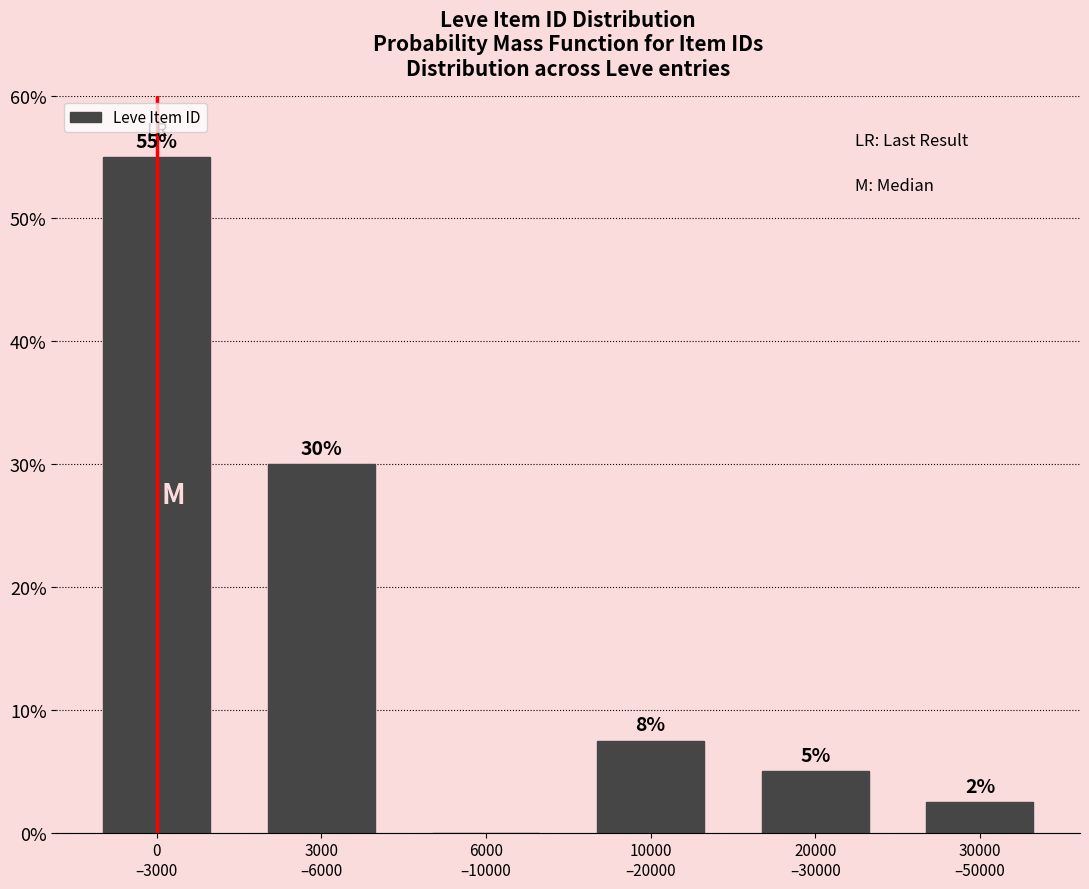

What is the maximum value shown in the chart?

55.0